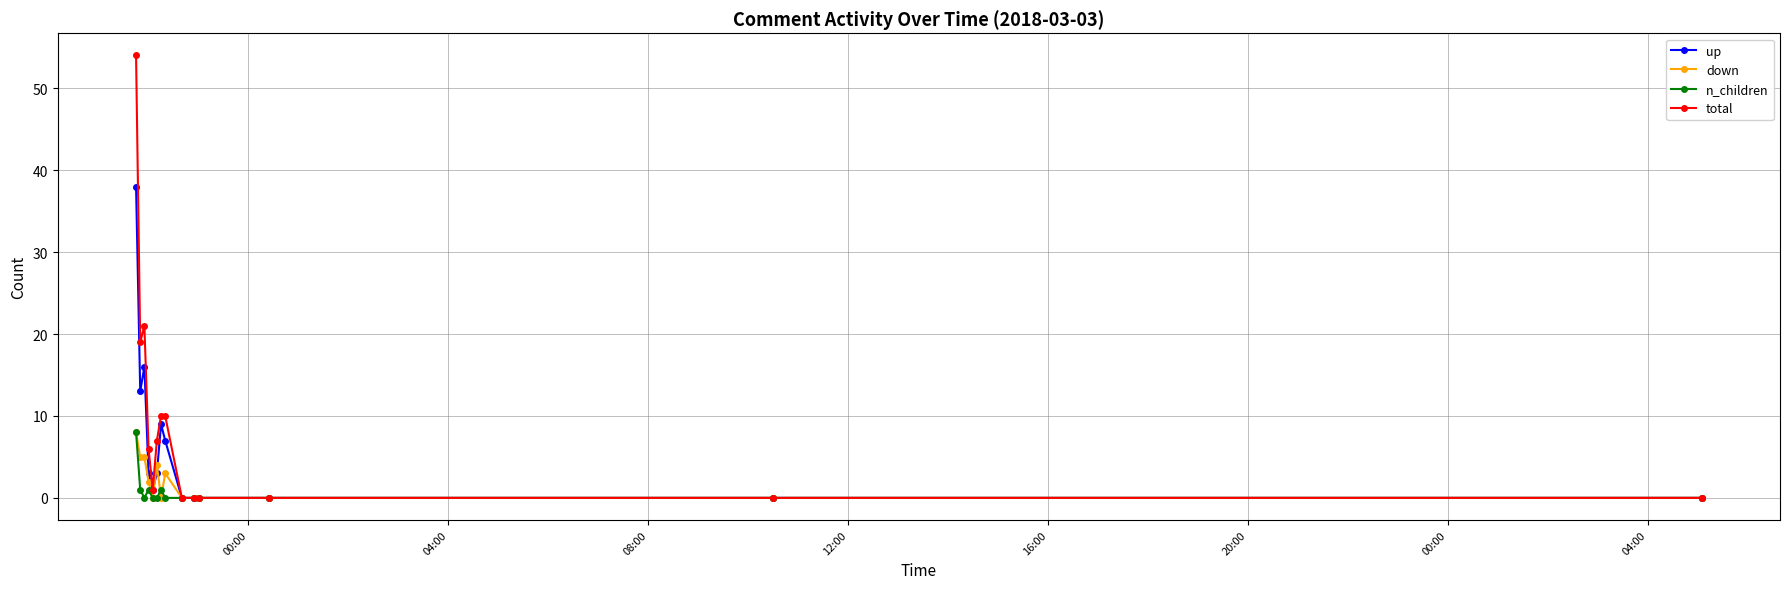

Which series has the widest spread of values?

total